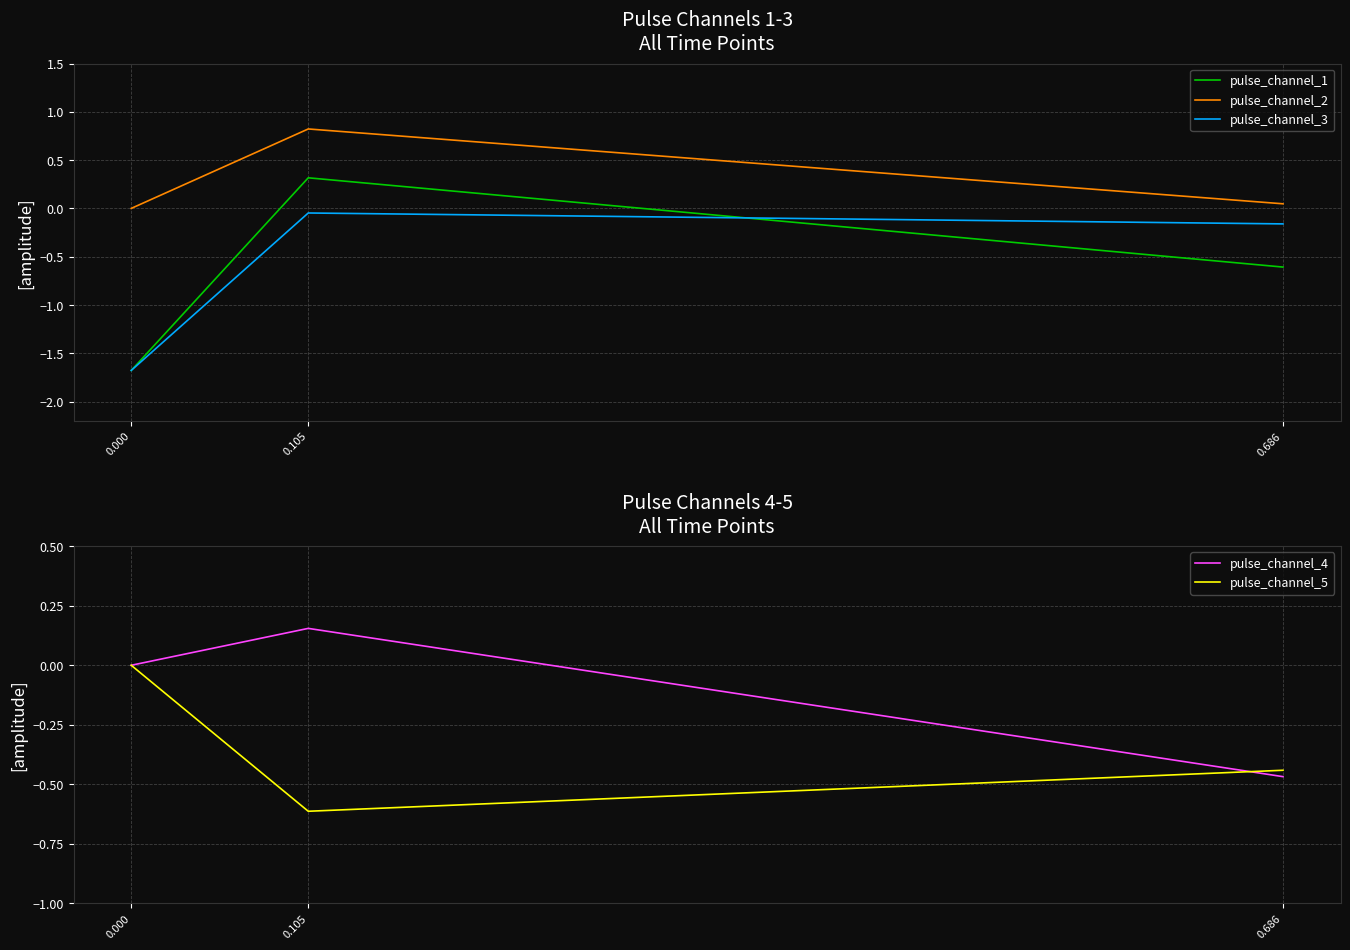

Reading right to left, what are all the values shown in this chart?

pulse_channel_1: 0.686=-0.6	0.105=0.3	0.000=-1.7
pulse_channel_2: 0.686=0.0	0.105=0.8	0.000=0.0
pulse_channel_3: 0.686=-0.2	0.105=-0.0	0.000=-1.7
pulse_channel_4: 0.686=-0.5	0.105=0.2	0.000=-0.0
pulse_channel_5: 0.686=-0.4	0.105=-0.6	0.000=-0.0